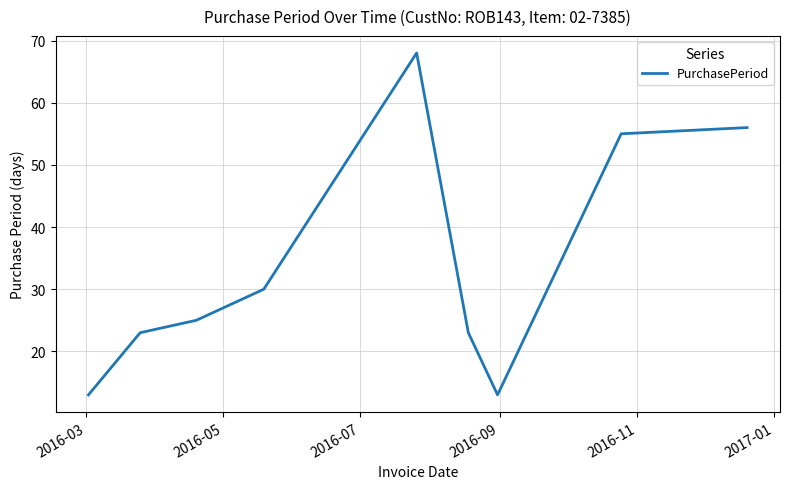

What is the difference between the maximum and minimum values?

55